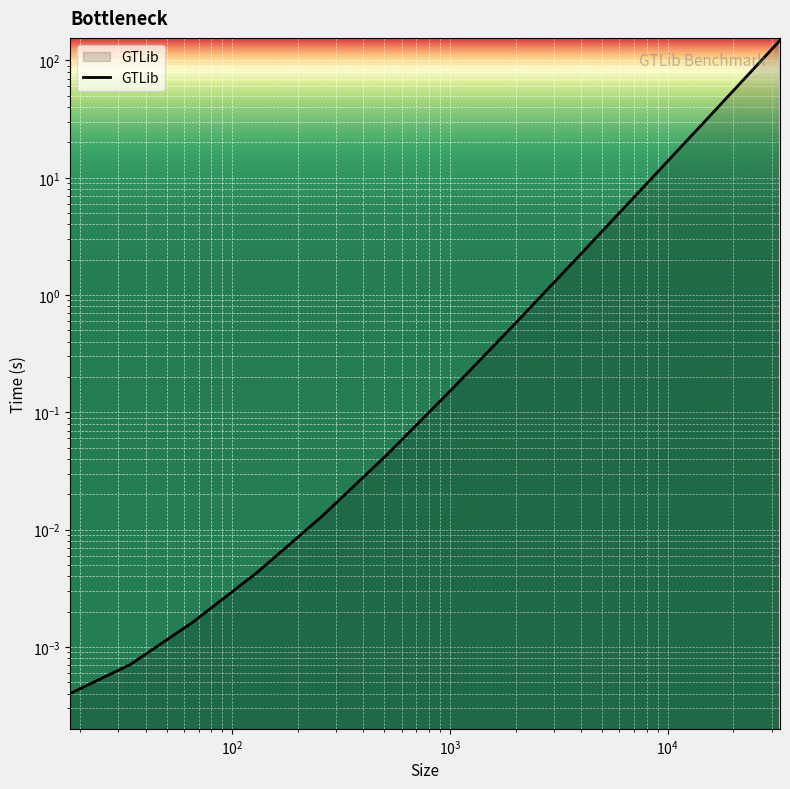

Does the chart display data point markers on the line(s)?

No